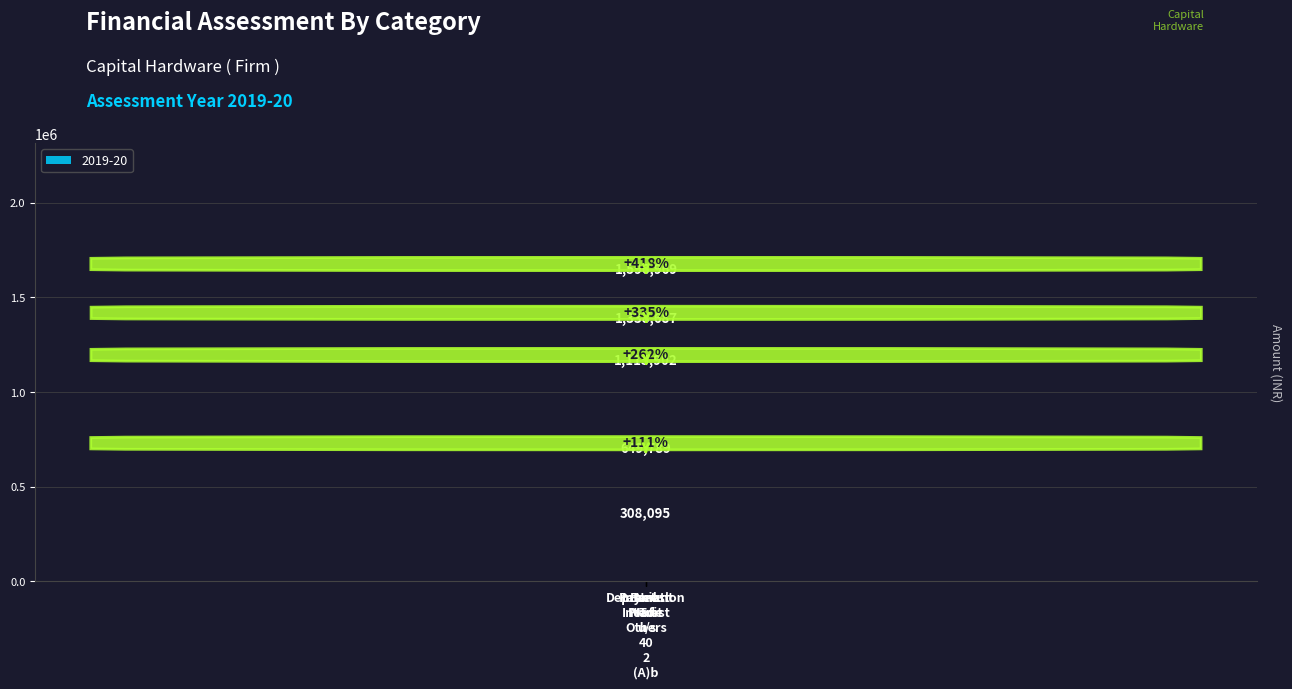

Rank the categories by value from highest to lowest.

Bank
Interest, Payment
Made
u/s
40
2
(A)b, Interest
To
Others, Depreciation, Net
Profit